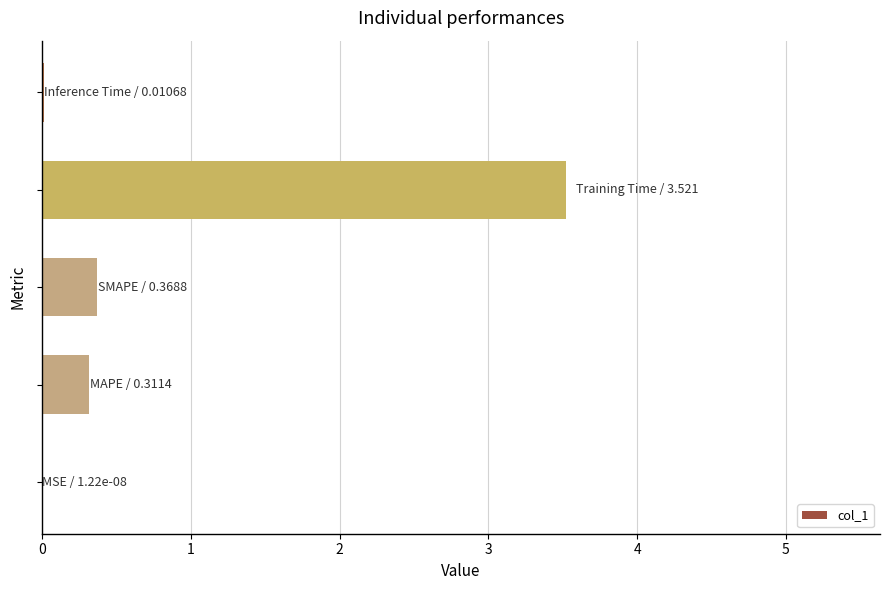

What is the greatest value displayed?

3.5